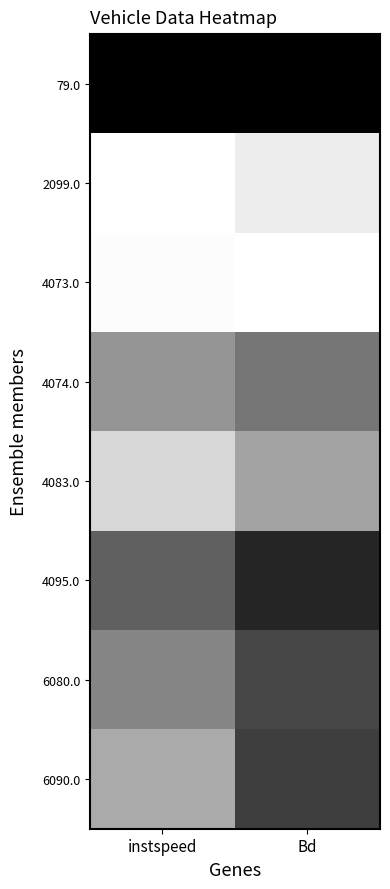

Reading left to right, list all the values displayed in this chart.

79.0: instspeed=1.0	Bd=1.0
2099.0: instspeed=0.0	Bd=0.1
4073.0: instspeed=0.0	Bd=0.0
4074.0: instspeed=0.4	Bd=0.5
4083.0: instspeed=0.2	Bd=0.4
4095.0: instspeed=0.6	Bd=0.9
6080.0: instspeed=0.5	Bd=0.7
6090.0: instspeed=0.3	Bd=0.8